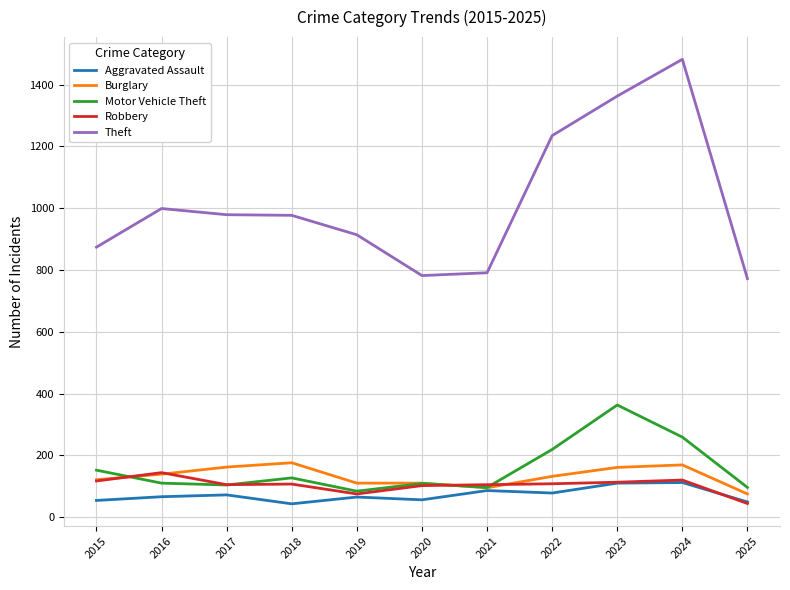

Is the value of Aggravated Assault at 2021 greater than the value of Burglary at 2019?

No